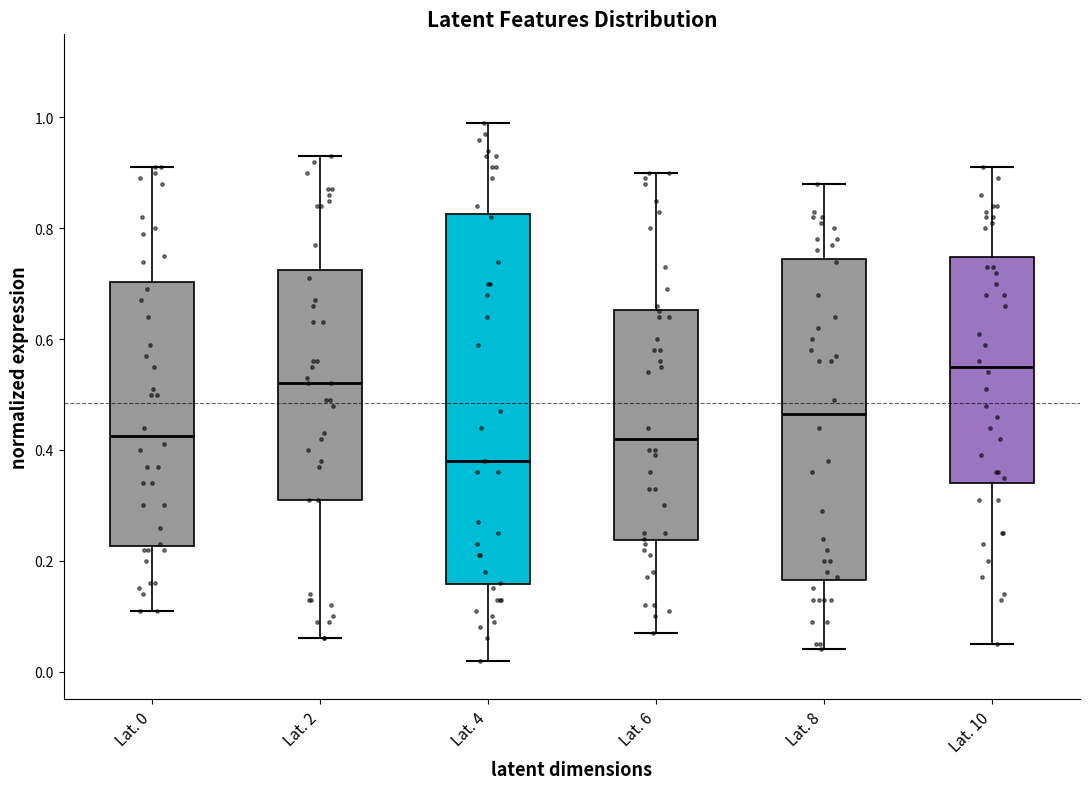

Which box has the lowest median line?

Lat. 4